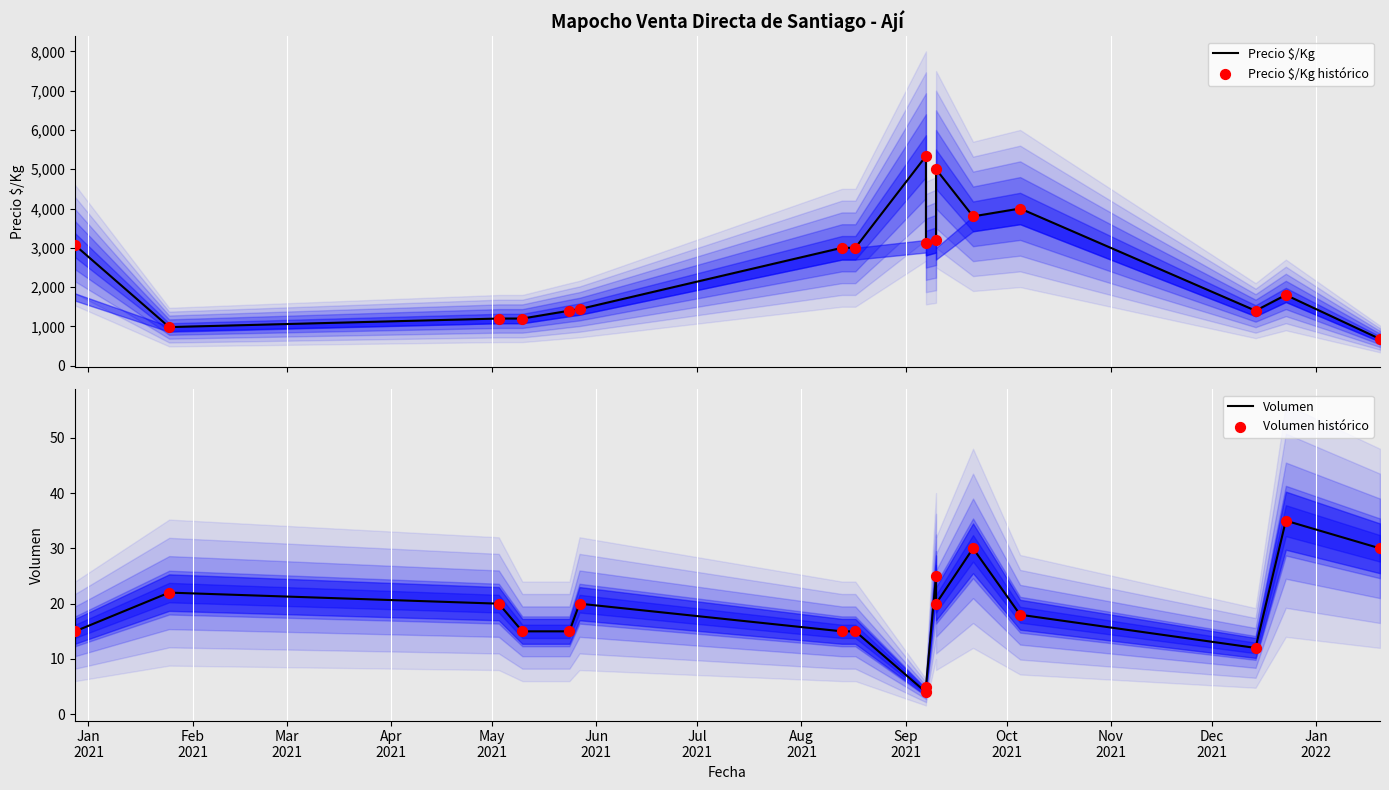

What are all the series names shown in the legend?

Precio $/Kg, Precio $/Kg histórico, Volumen, Volumen histórico